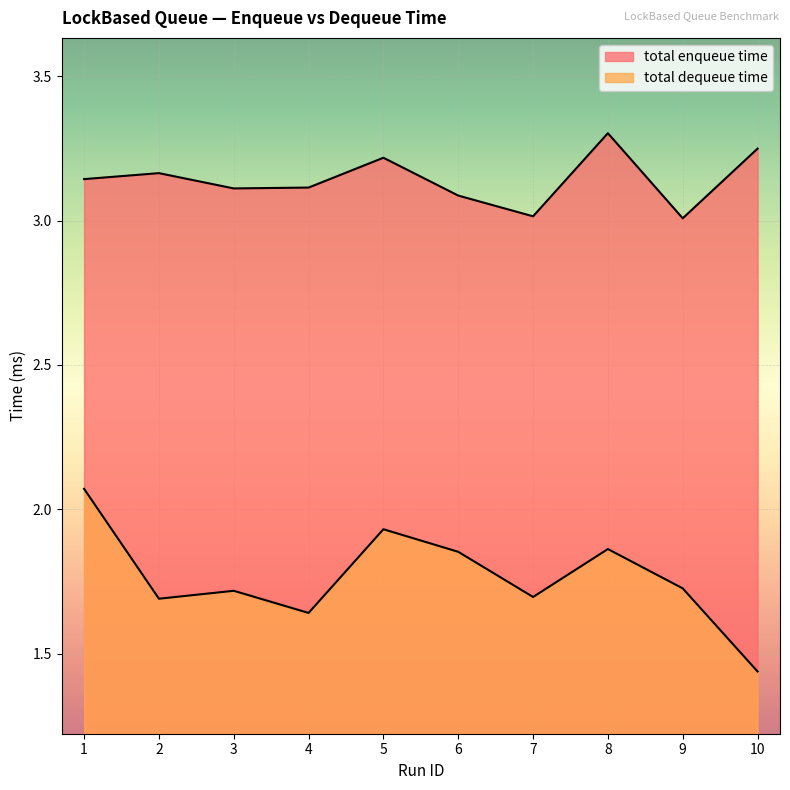

What is the average value of the total enqueue time series?

3.1